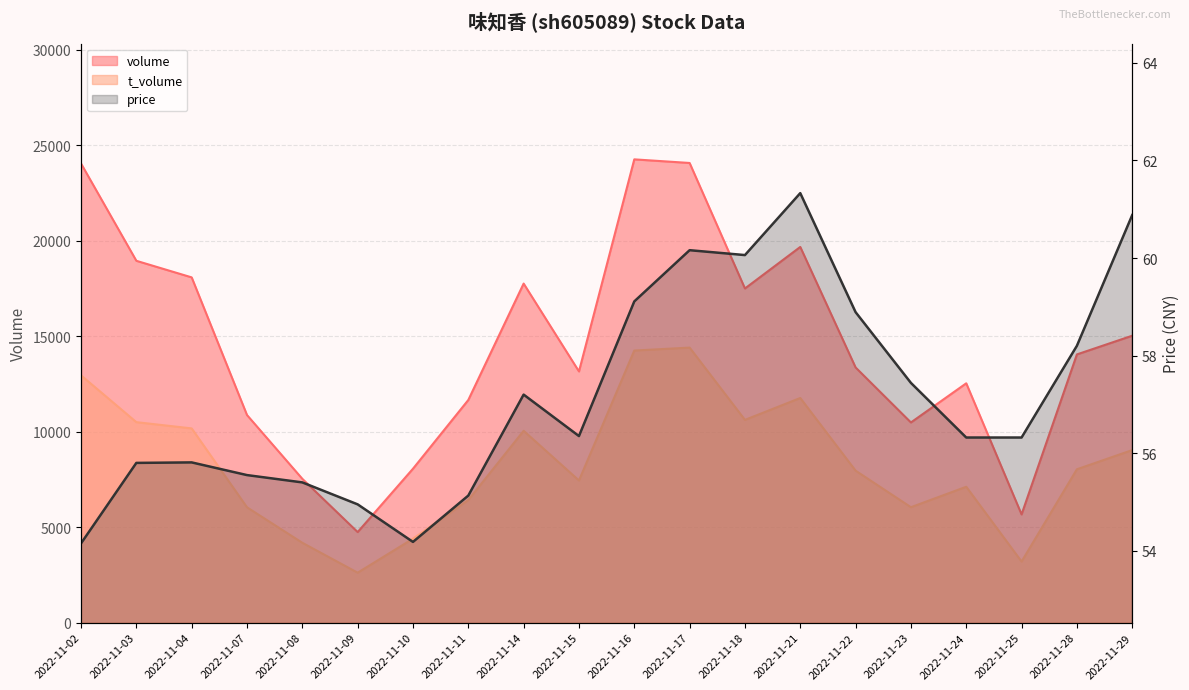

The t_volume series shows 14242.0 at 2022-11-16. True or false?

True